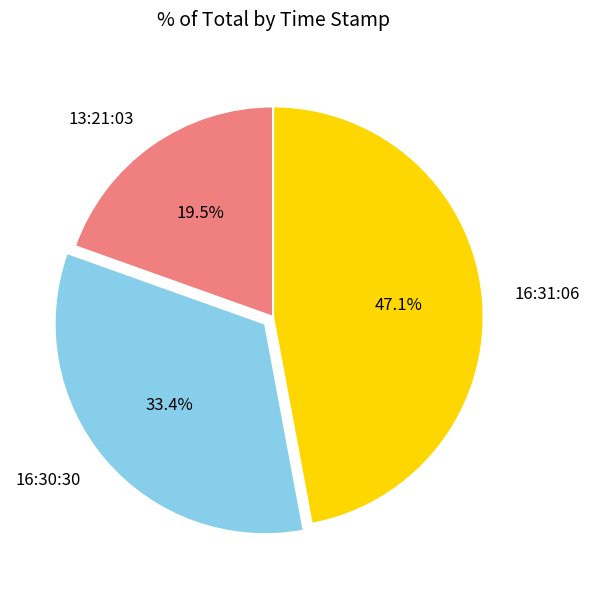

Is there a majority slice in this chart?

No